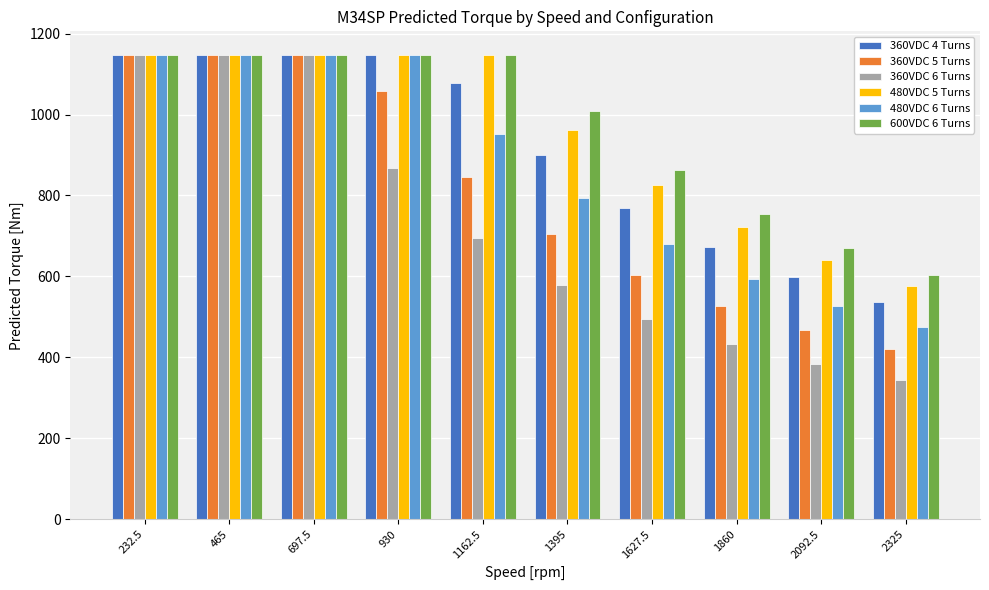

Reading right to left, extract all data points from this chart.

360VDC 4 Turns: 2325=537.7	2092.5=598.1	1860=673.5	1627.5=770.3	1395=899.1	1162.5=1079.1	930=1148.1	697.5=1148.1	465=1148.1	232.5=1148.1
360VDC 5 Turns: 2325=420.8	2092.5=468.3	1860=527.5	1627.5=603.6	1395=704.8	1162.5=846.2	930=1057.1	697.5=1148.1	465=1148.1	232.5=1148.1
360VDC 6 Turns: 2325=344.8	2092.5=383.8	1860=432.5	1627.5=495.1	1395=578.3	1162.5=694.7	930=868.3	697.5=1148.0	465=1148.0	232.5=1148.0
480VDC 5 Turns: 2325=575.9	2092.5=640.5	1860=721.2	1627.5=824.8	1395=962.7	1162.5=1148.1	930=1148.1	697.5=1148.1	465=1148.1	232.5=1148.1
480VDC 6 Turns: 2325=474.0	2092.5=527.4	1860=594.0	1627.5=679.5	1395=793.4	1162.5=952.4	930=1148.0	697.5=1148.0	465=1148.0	232.5=1148.0
600VDC 6 Turns: 2325=603.3	2092.5=671.0	1860=755.5	1627.5=864.0	1395=1008.4	1162.5=1148.0	930=1148.0	697.5=1148.0	465=1148.0	232.5=1148.0